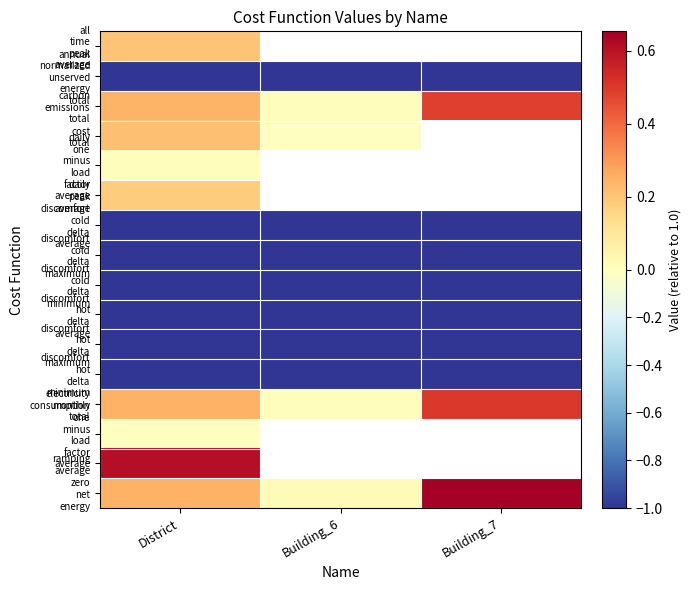

What is the greatest value displayed?

0.7